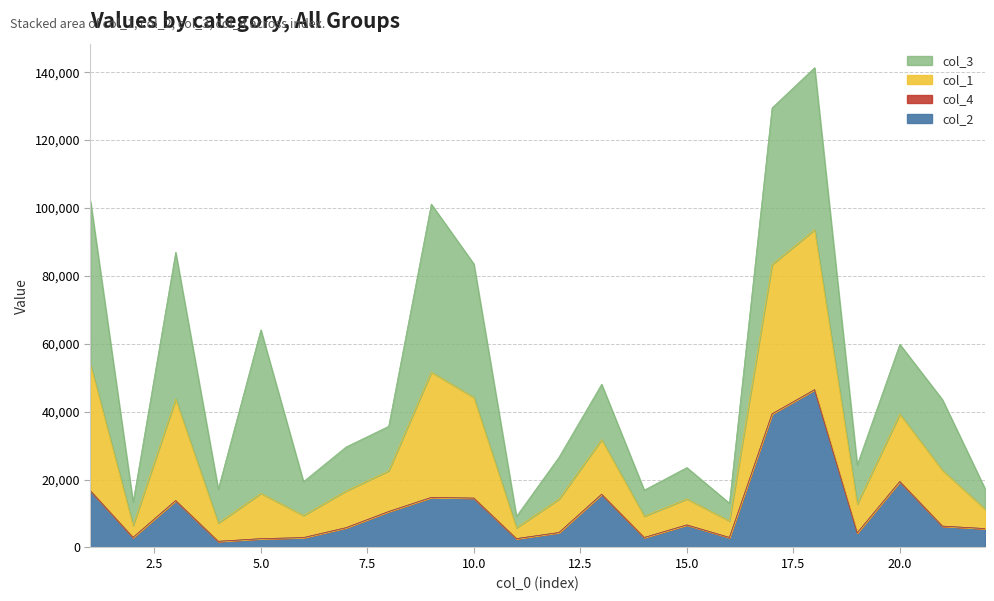

What is the maximum value for col_2?

46468.8